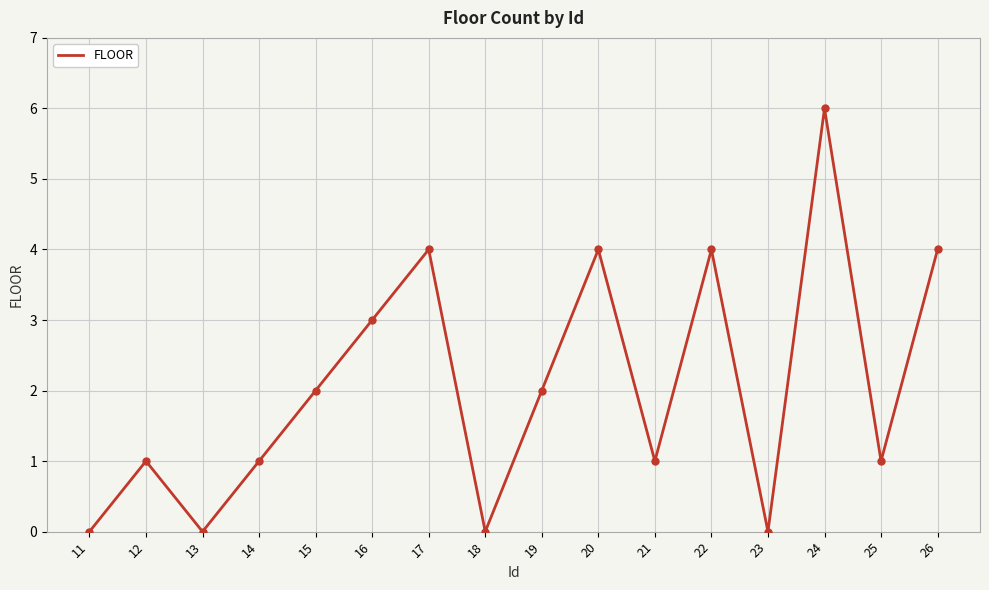

Between 15 and 23, which is larger?

15